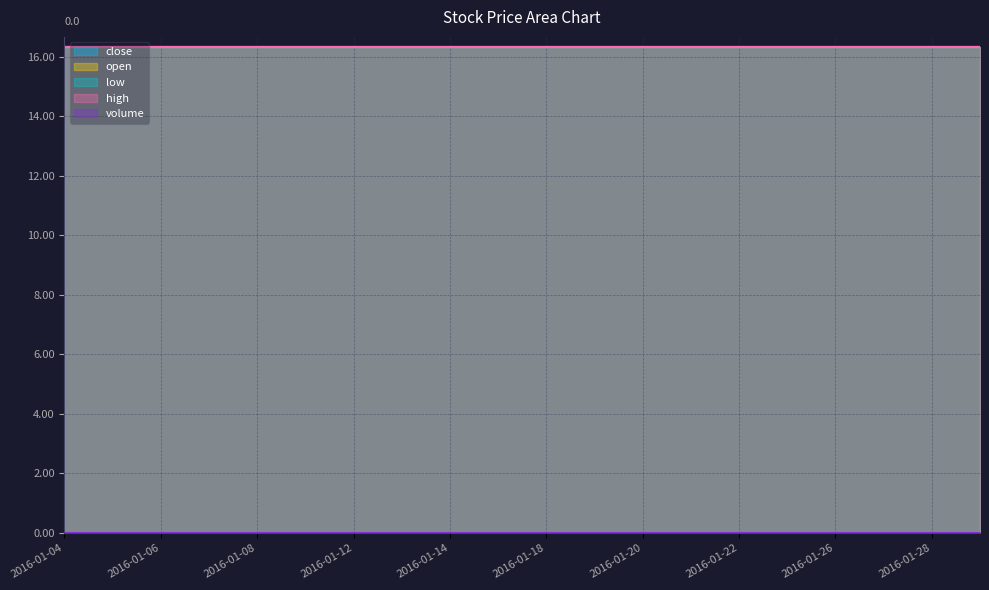

Which series has the widest spread of values?

close